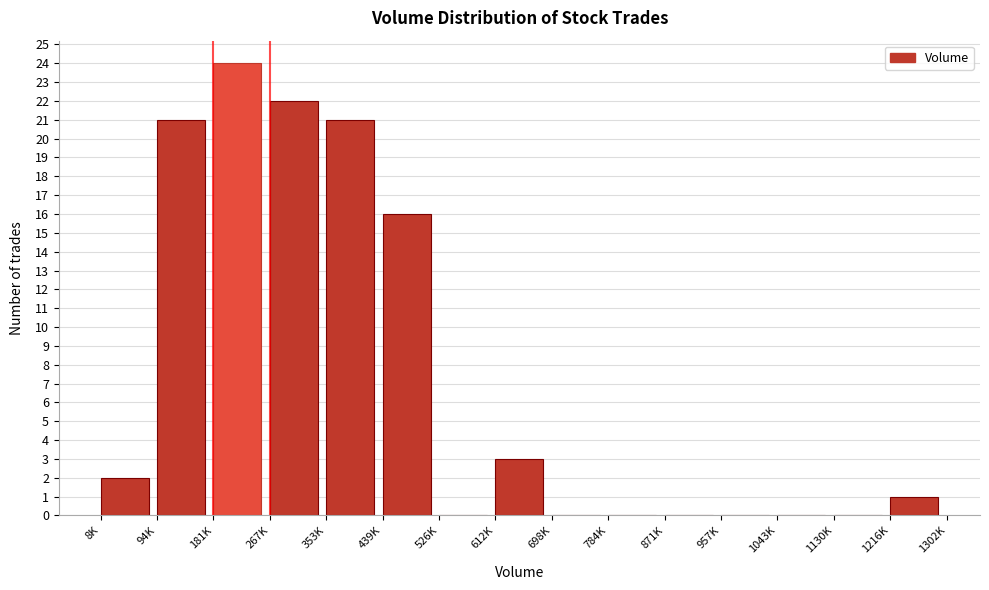

Reading left to right, transcribe all the data shown in this chart.

8K=2	94K=21	181K=24	267K=22	353K=21	439K=16	526K=0	612K=3	698K=0	784K=0	871K=0	957K=0	1043K=0	1130K=0	1216K=1